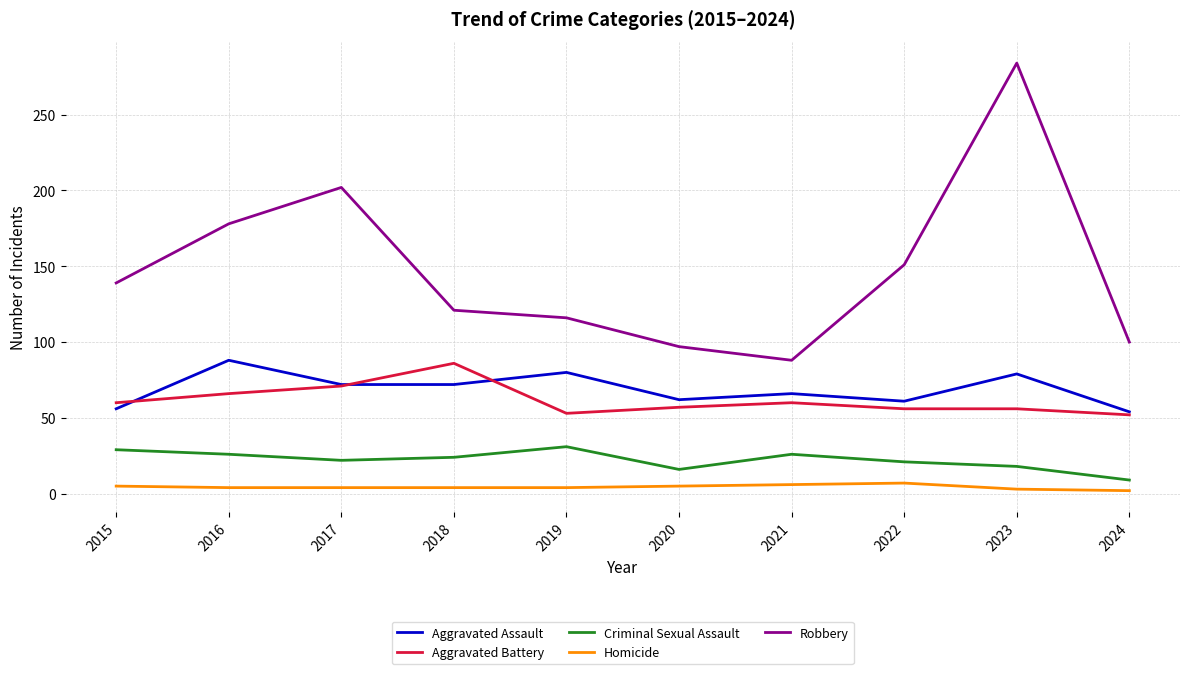

What are all the series names shown in the legend?

Aggravated Assault, Aggravated Battery, Criminal Sexual Assault, Homicide, Robbery